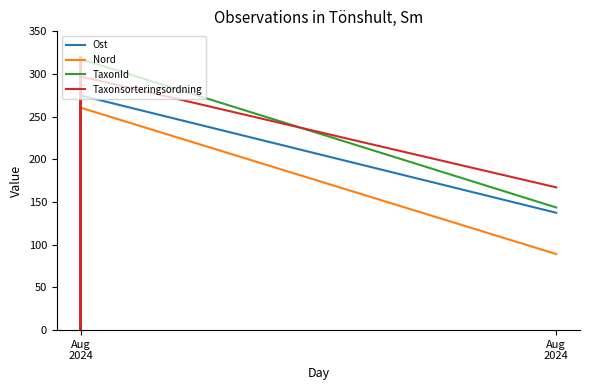

How many times do Nord and Taxonsorteringsordning cross each other?

10